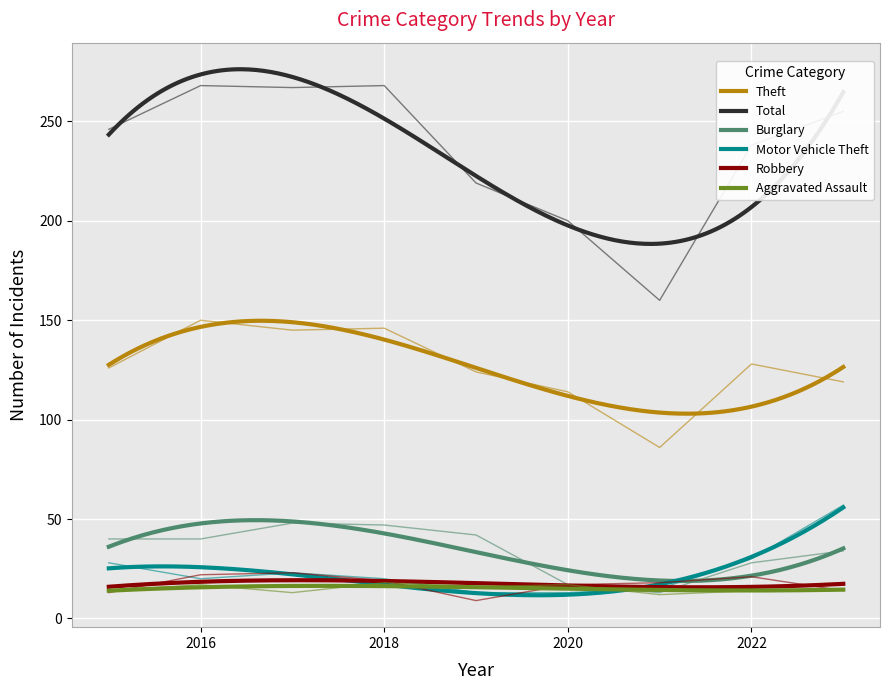

Is this an area chart (filled region under the line)?

No